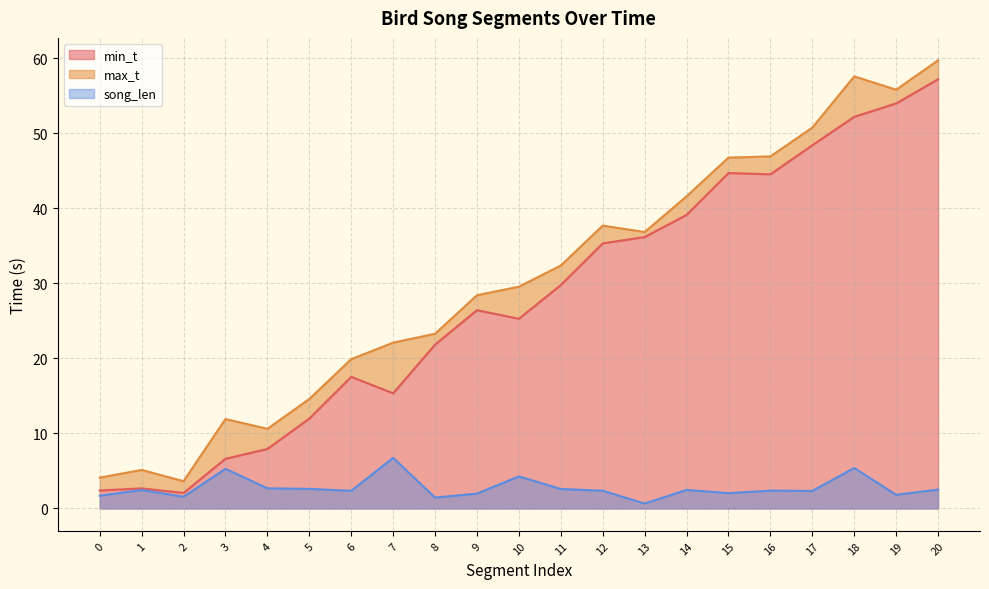

True or false: song_len and max_t intersect in this chart.

False